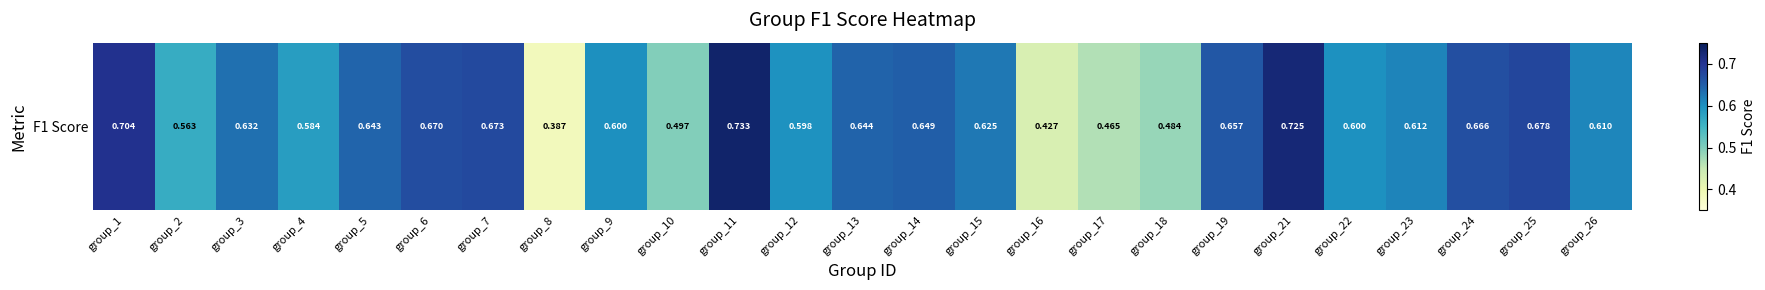

Rank the categories by value from lowest to highest.

group_8, group_16, group_17, group_18, group_10, group_2, group_4, group_12, group_22, group_9, group_26, group_23, group_15, group_3, group_5, group_13, group_14, group_19, group_24, group_6, group_7, group_25, group_1, group_21, group_11